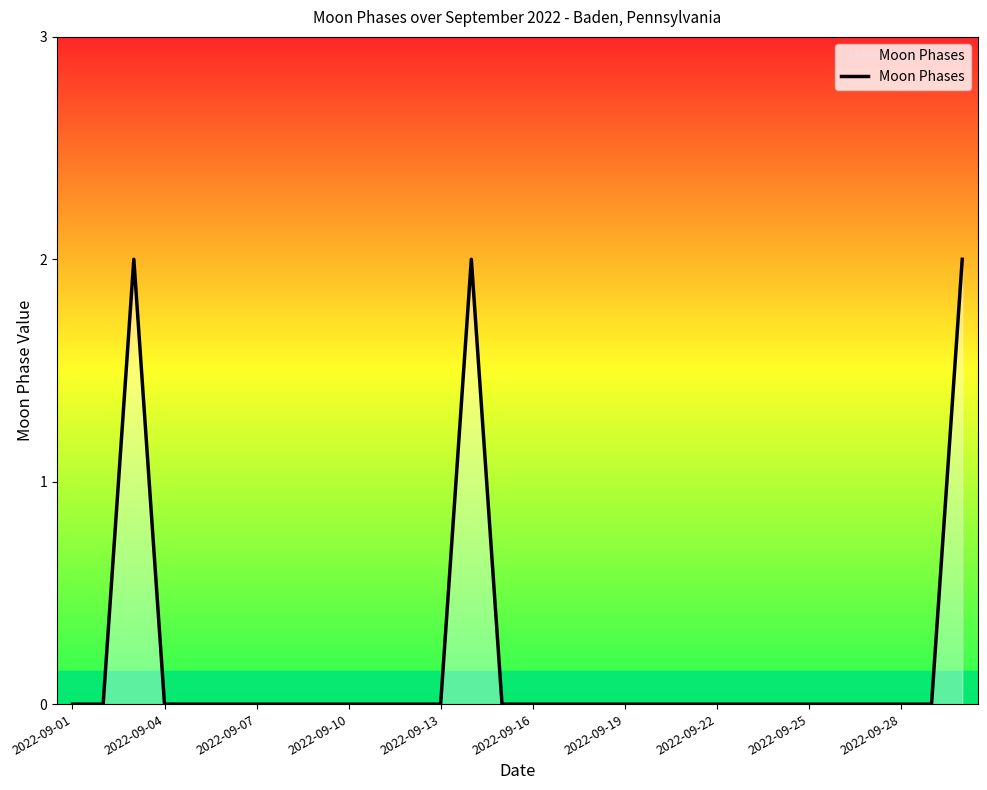

What is the difference between the maximum and minimum values?

2